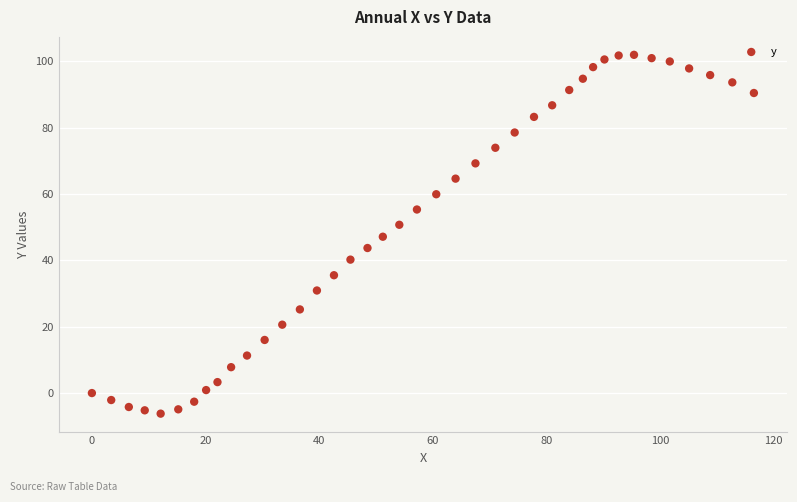

What is the range of Y values (max minus min)?

108.1